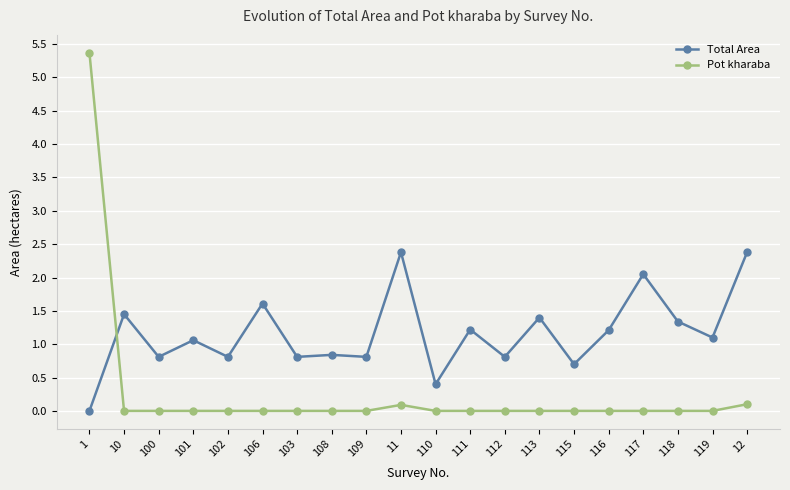

At 113, list the series in order from largest to smallest.

Total Area, Pot kharaba